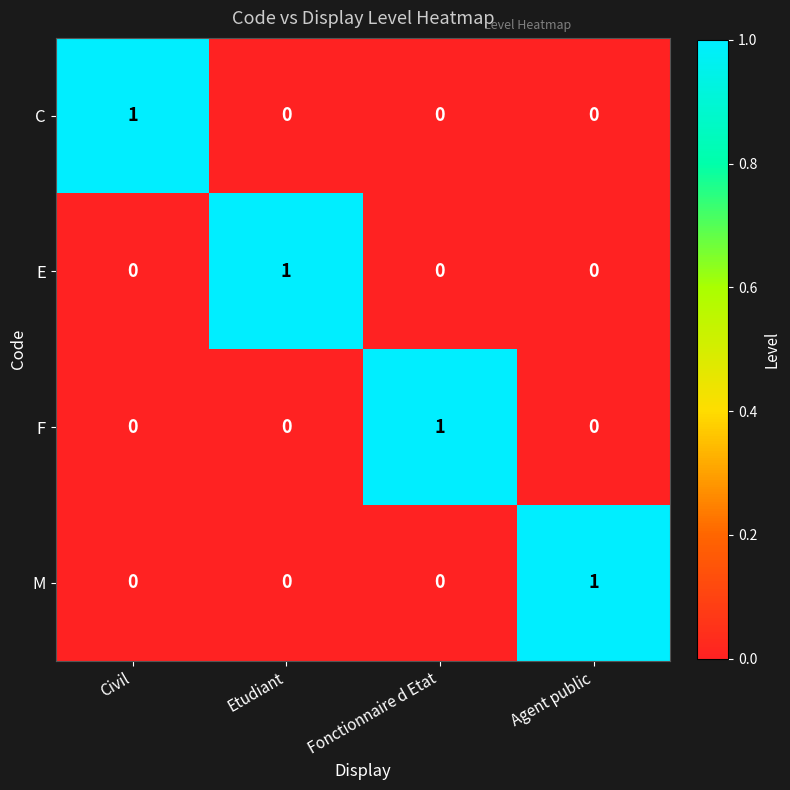

Is it true that F equals 0 at Fonctionnaire d Etat?

False